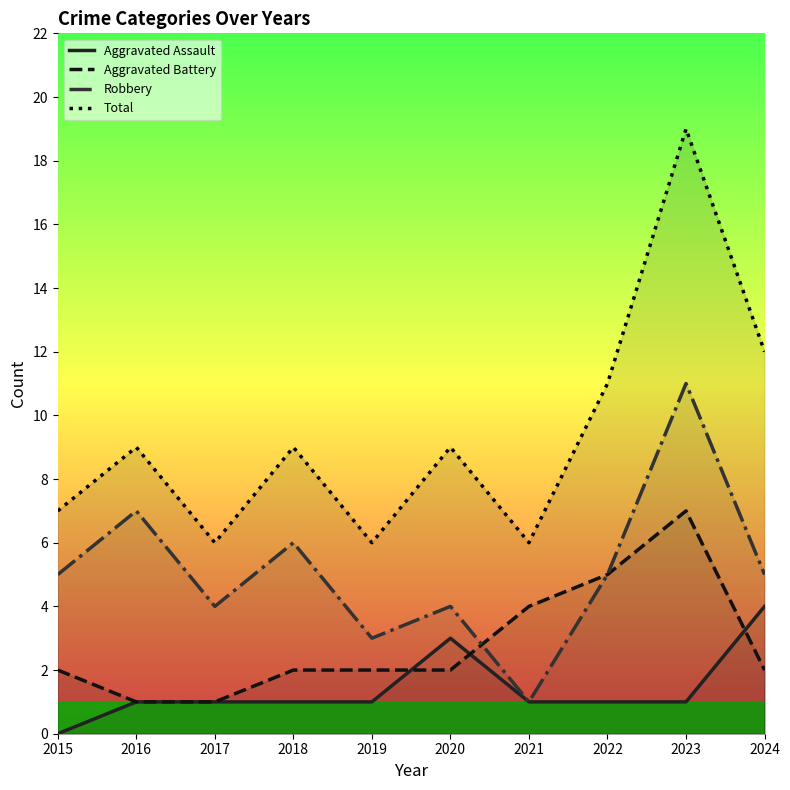

The Total series shows 7 at 2015. True or false?

True